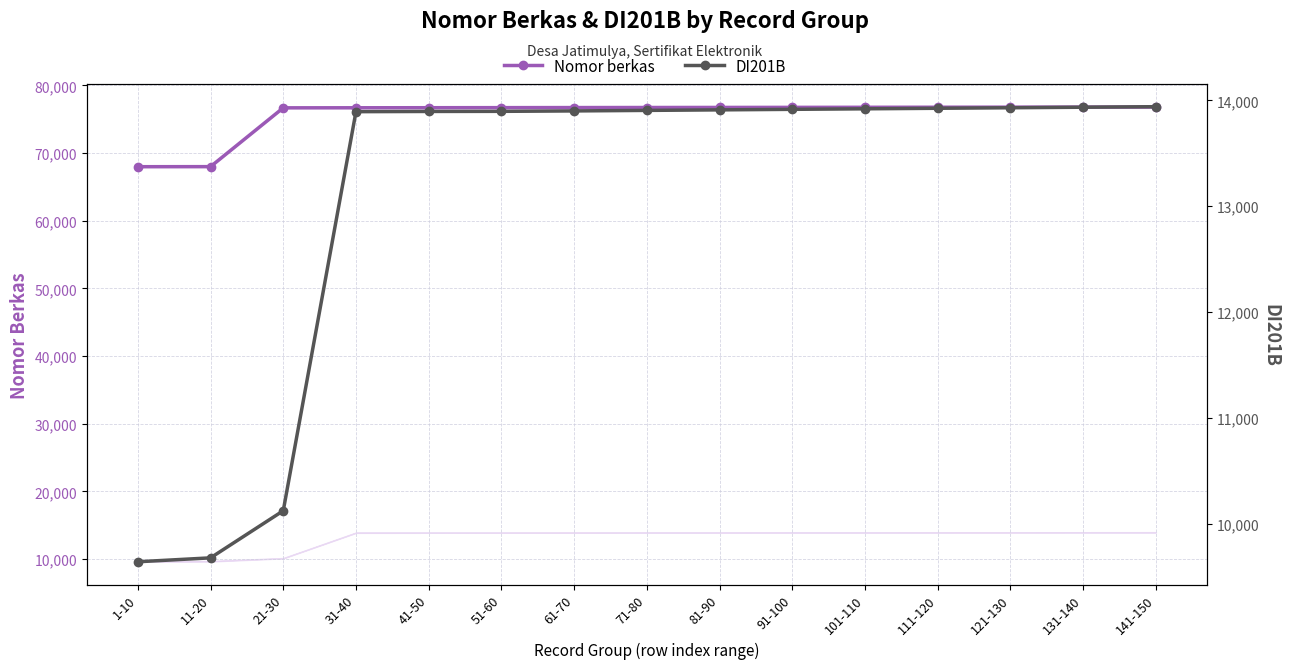

True or false: DI201B has more than 2 points higher than both neighbors.

False